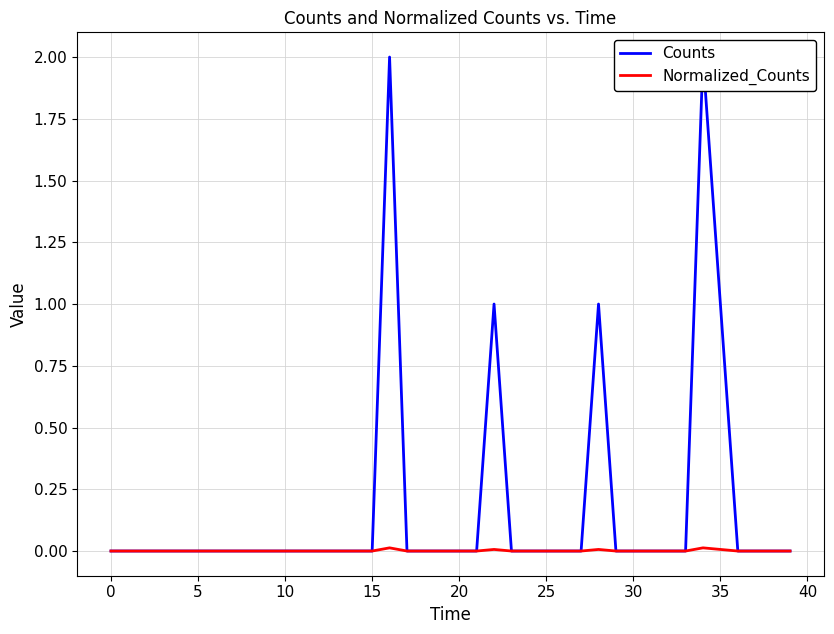

True or false: Counts and Normalized_Counts cross at least once.

False